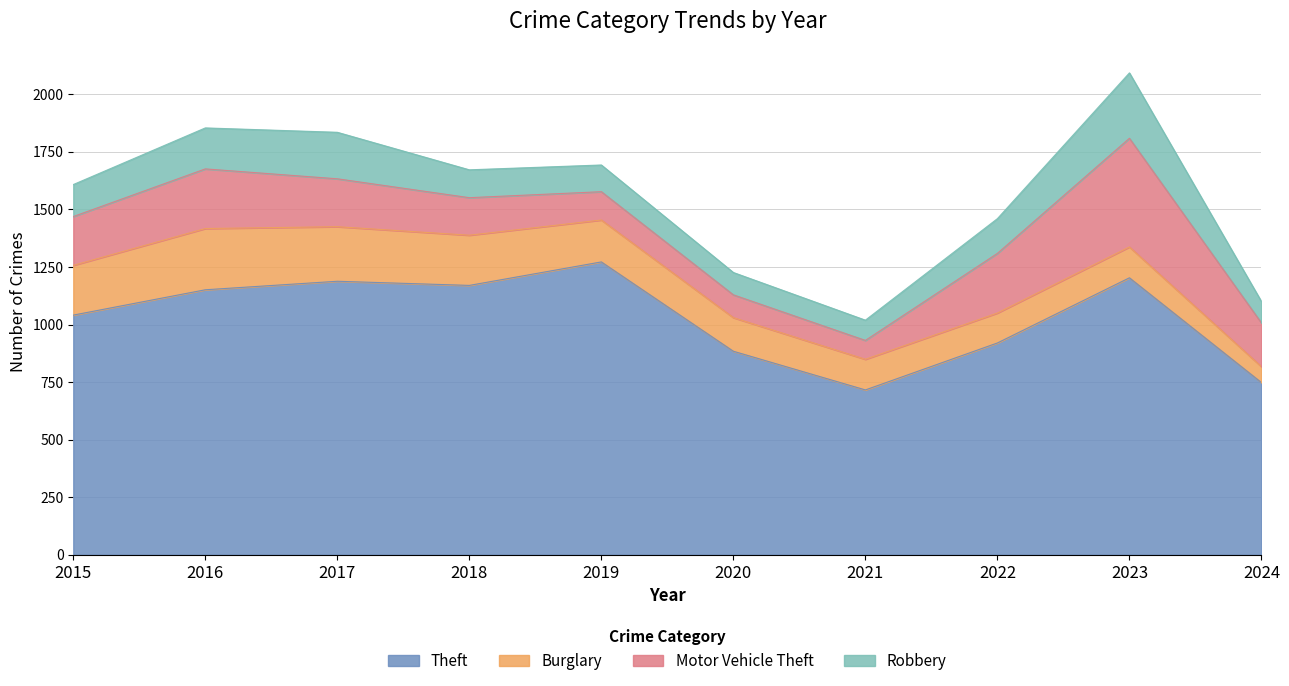

Does the chart display data point markers on the line(s)?

No